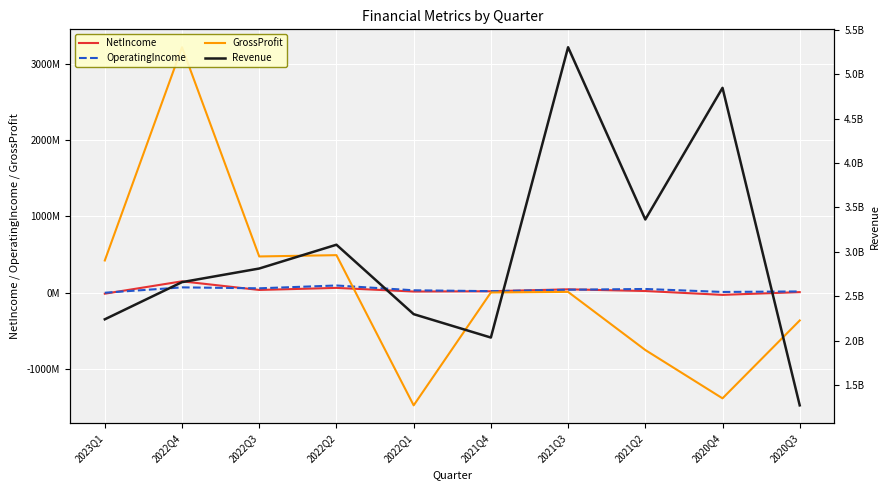

Which series has the largest total across all categories?

Revenue